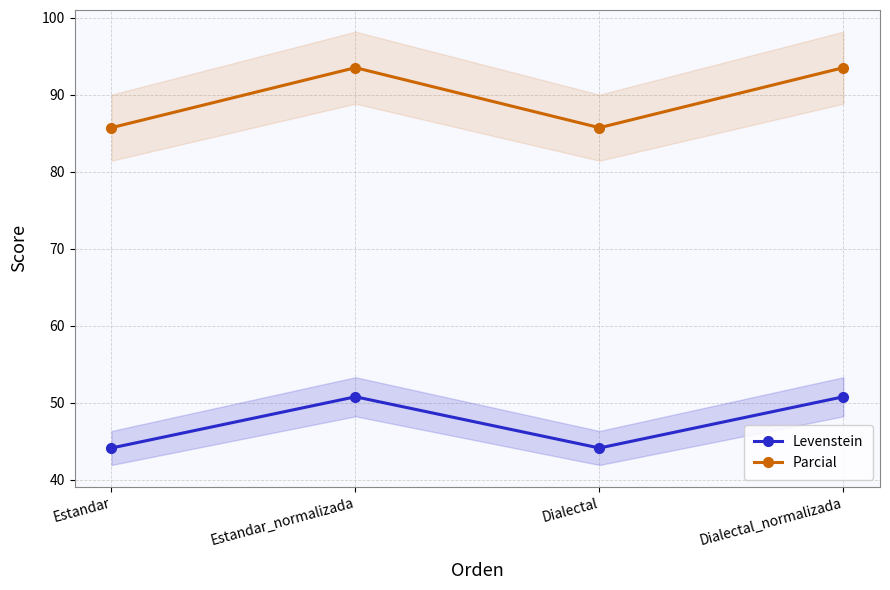

Which category has the highest value in the Levenstein series?

Estandar_normalizada